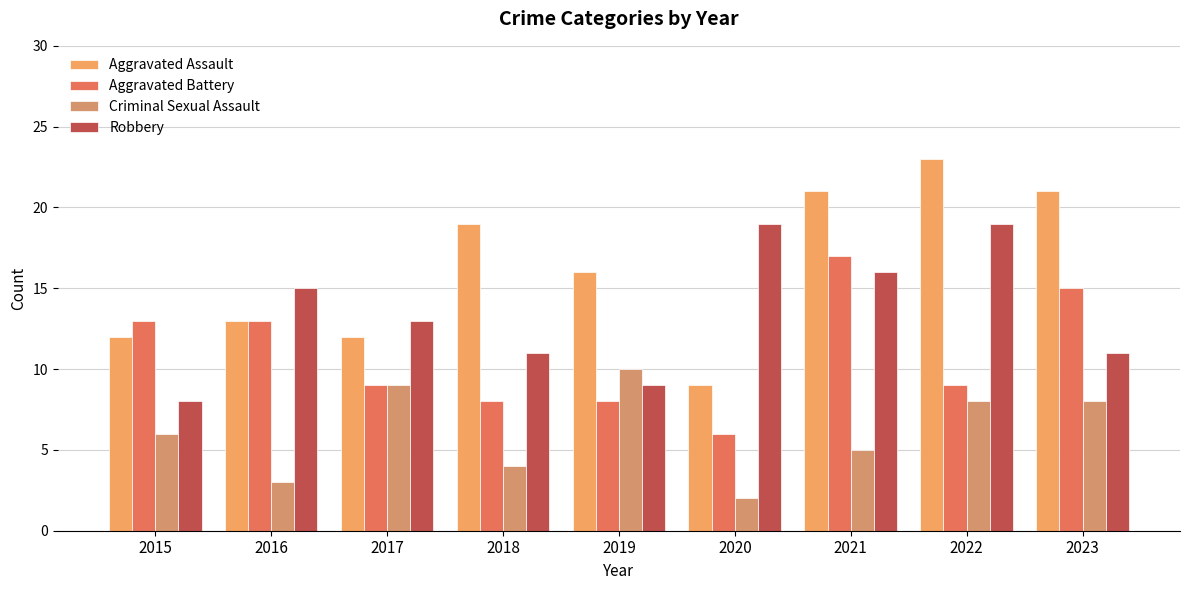

What is the value of the Aggravated Battery bar at the 6th from the left?

6